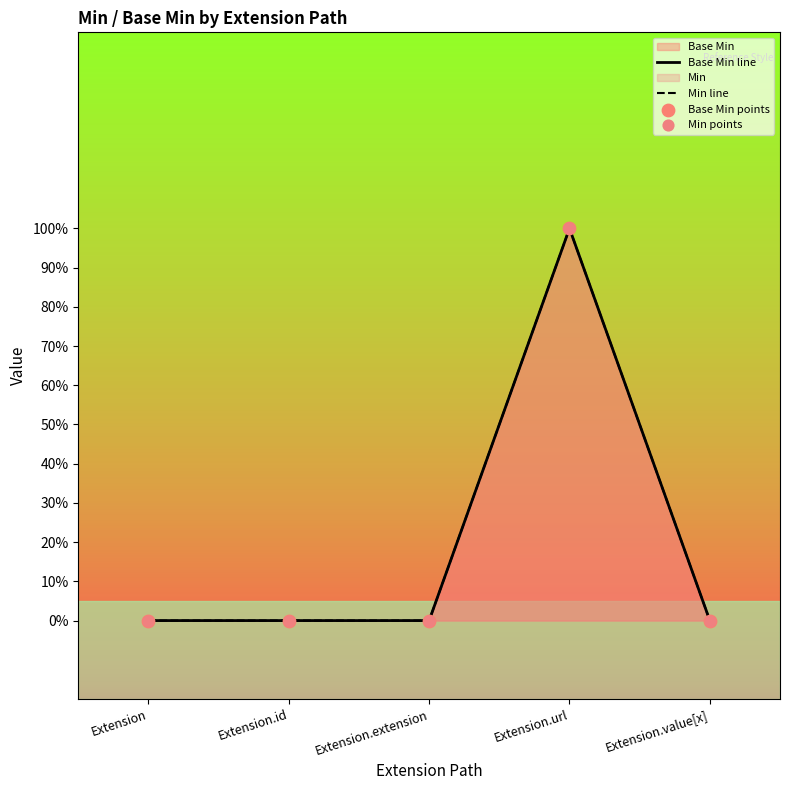

Which series has the largest total across all categories?

Base Min line